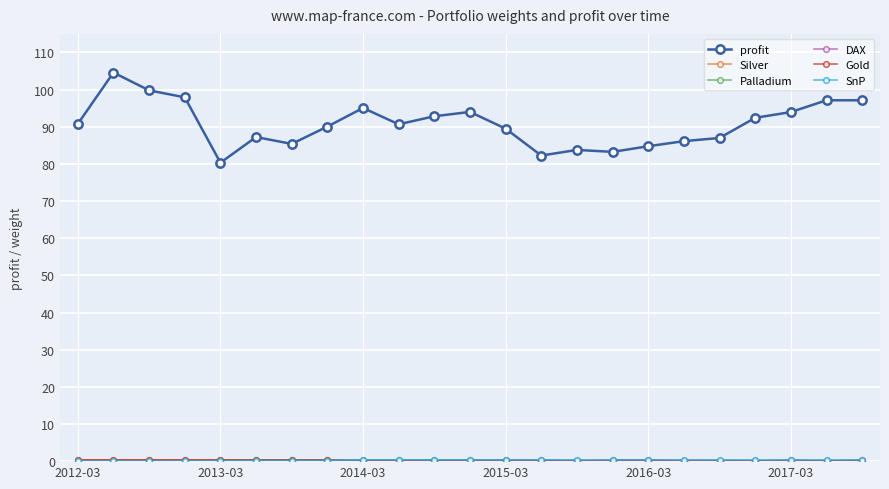

What is the greatest value displayed?

104.6